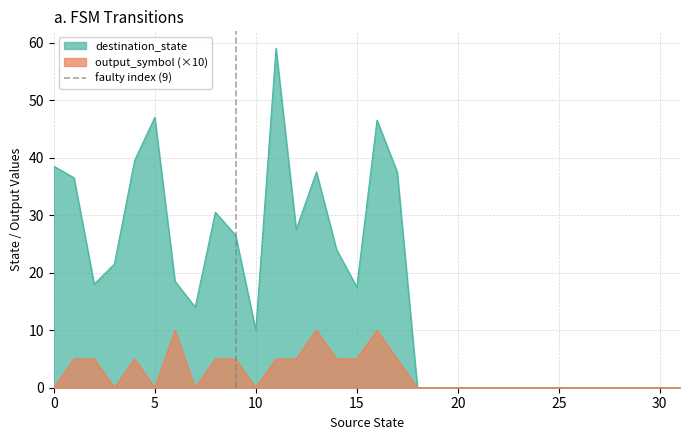

True or false: output_symbol (×10) has a value of 4.1 at 10.

False